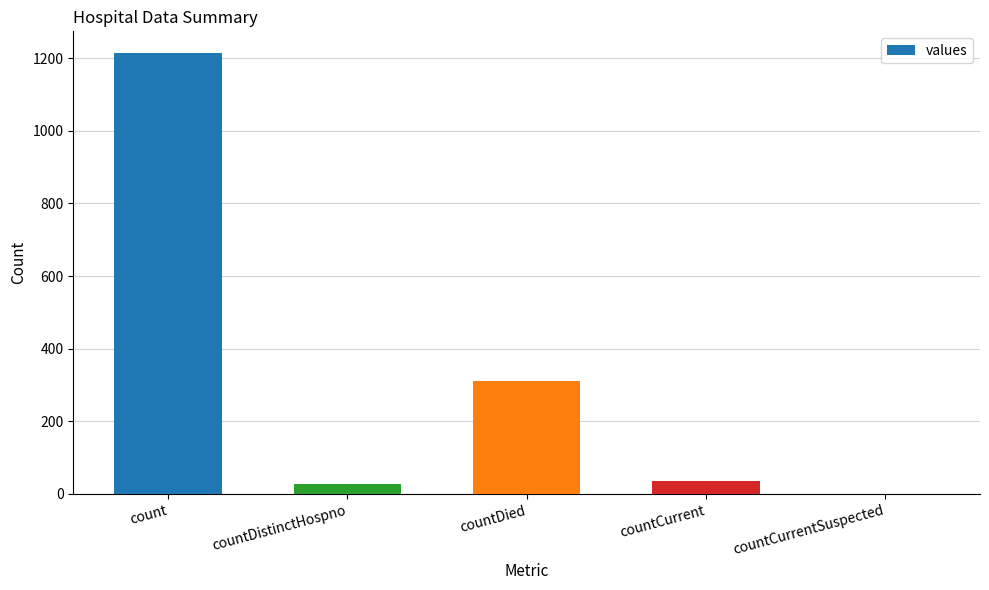

True or false: the data shows 359 at count.

False